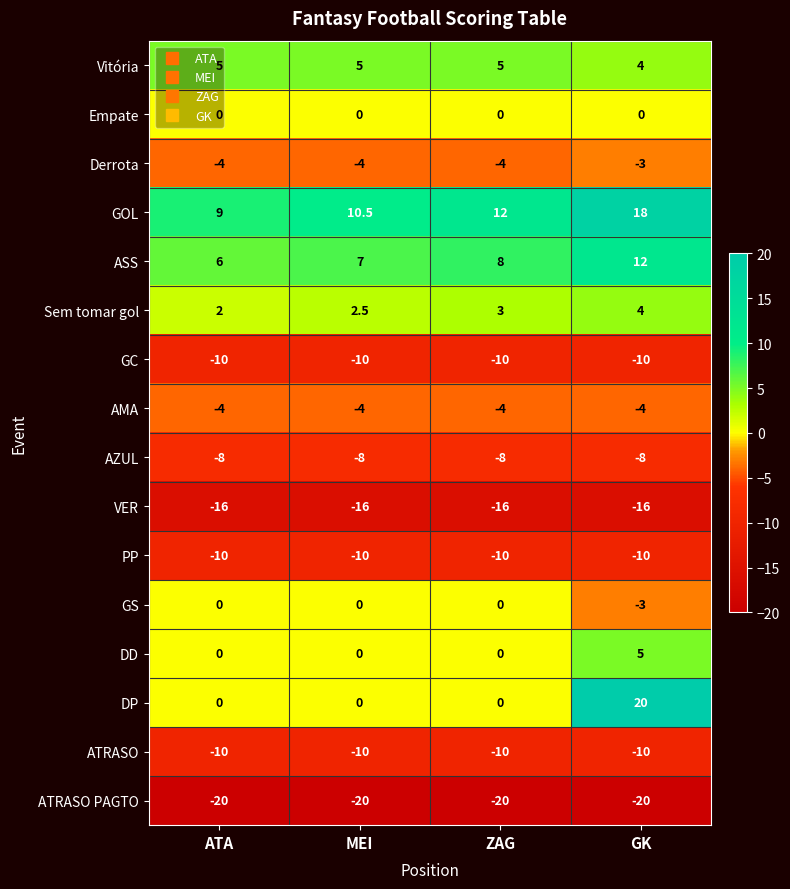

What is the difference between the highest and lowest values at ATA?

29.0